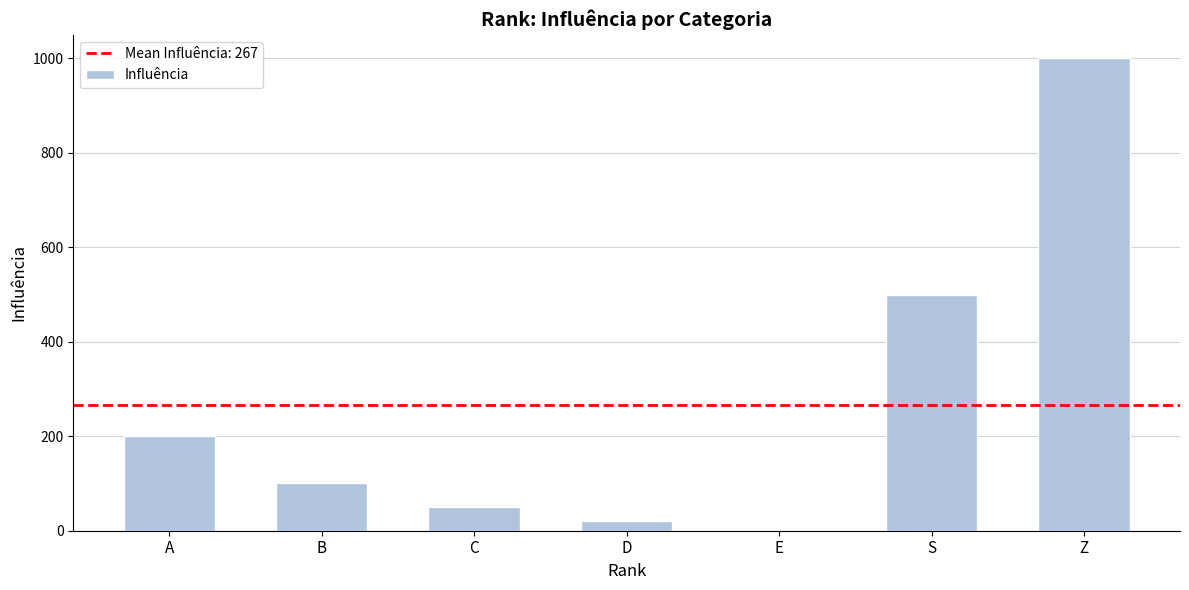

What is the sum of all values?

1870